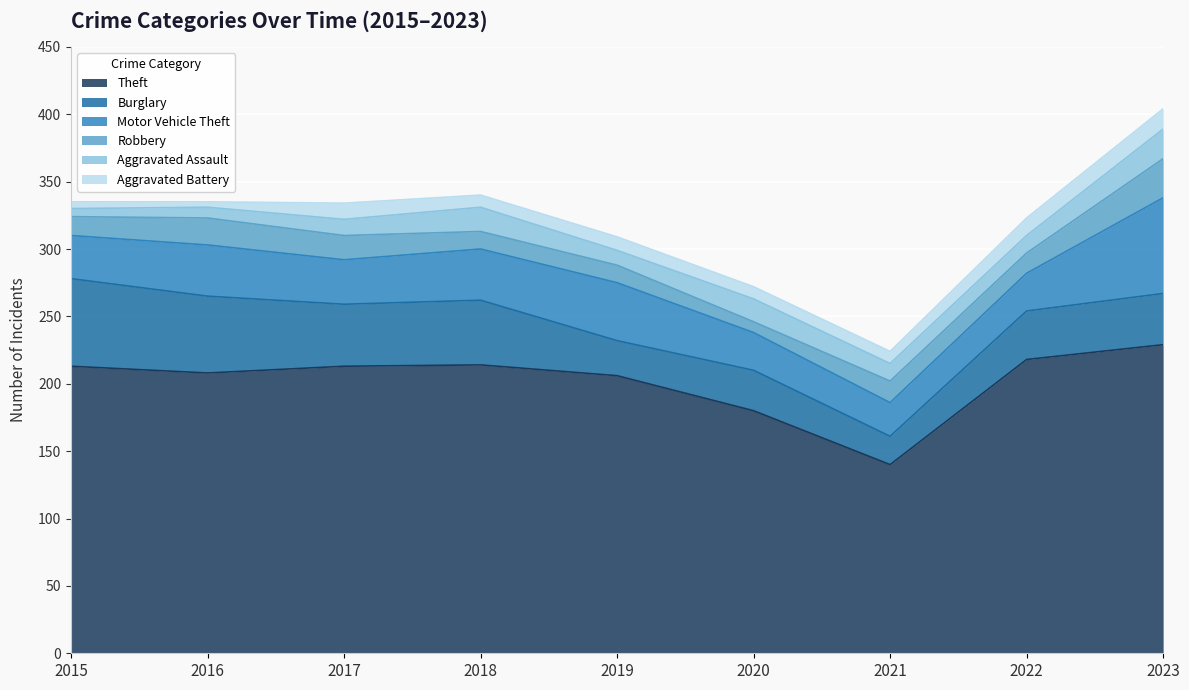

The value of Aggravated Assault at 2018 is 18. True or false?

True